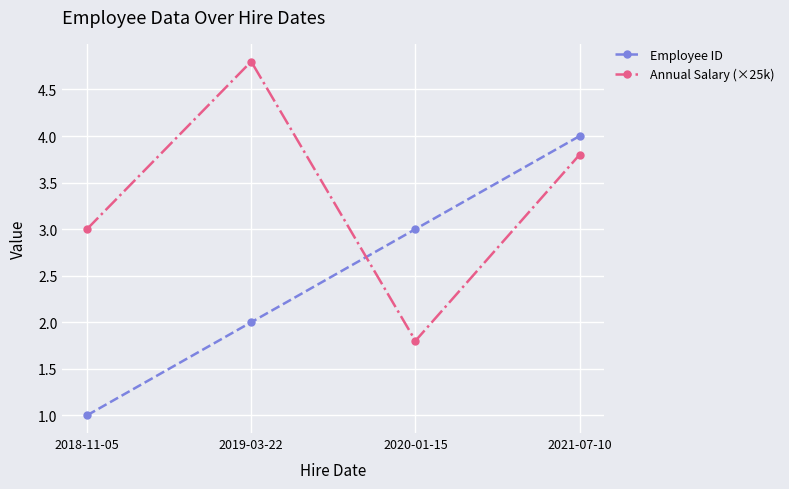

True or false: Employee ID and Annual Salary (×25k) cross at least once.

True